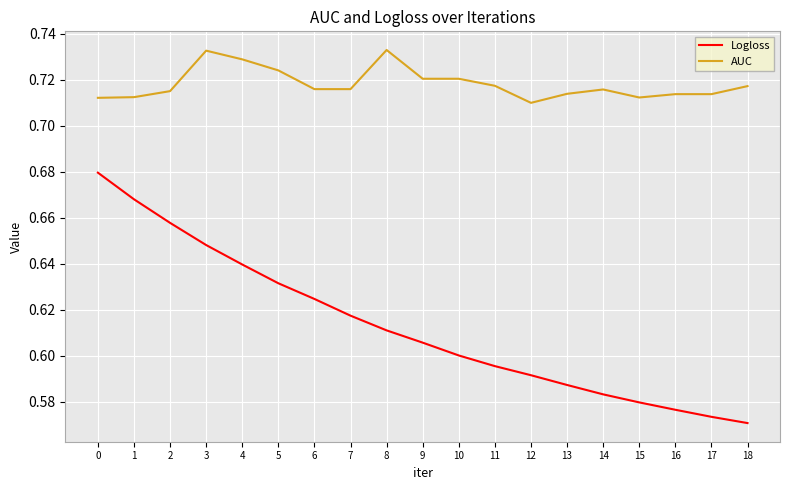

Is the value of AUC at 10 greater than the value of Logloss at 17?

Yes